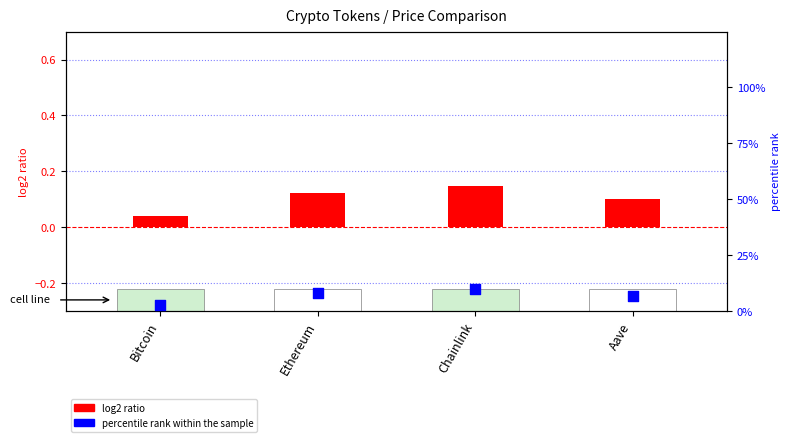

Which series reaches the maximum Y coordinate?

percentile rank within the sample